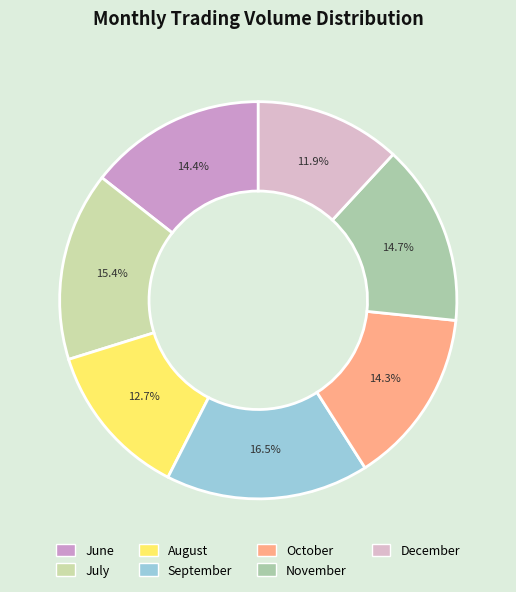

How many slices are in this pie chart?

7